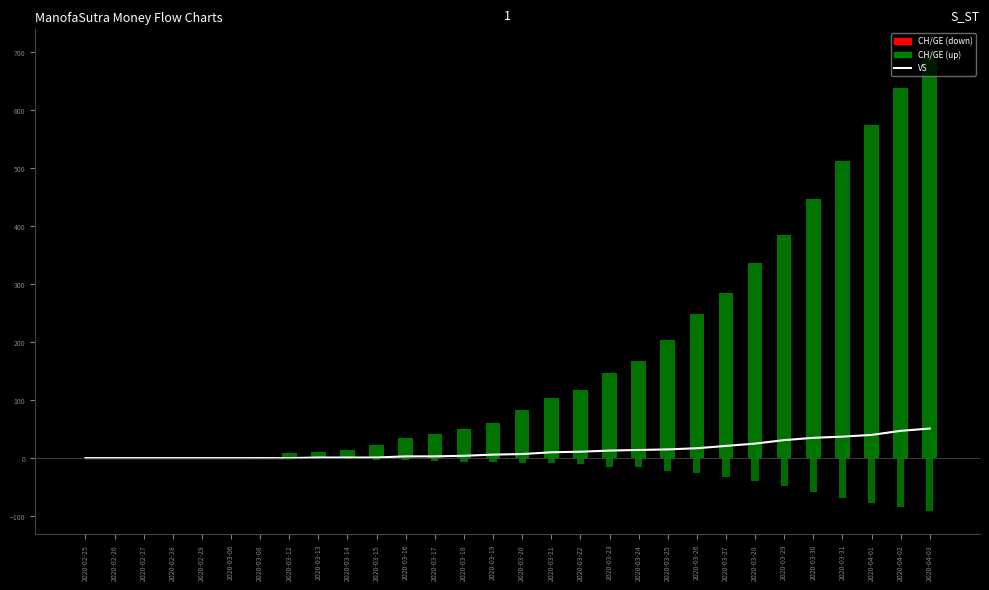

Reading left to right, what are all the values shown in this chart?

2020-02-25=0	2020-02-26=0	2020-02-27=0	2020-02-28=0	2020-02-29=0	2020-03-06=0	2020-03-08=0	2020-03-12=0	2020-03-13=1	2020-03-14=1	2020-03-15=1	2020-03-16=3	2020-03-17=3	2020-03-18=4	2020-03-19=6	2020-03-20=7	2020-03-21=10	2020-03-22=11	2020-03-23=13	2020-03-24=14	2020-03-25=15	2020-03-26=17	2020-03-27=21	2020-03-28=25	2020-03-29=31	2020-03-30=35	2020-03-31=37	2020-04-01=40	2020-04-02=47	2020-04-03=51